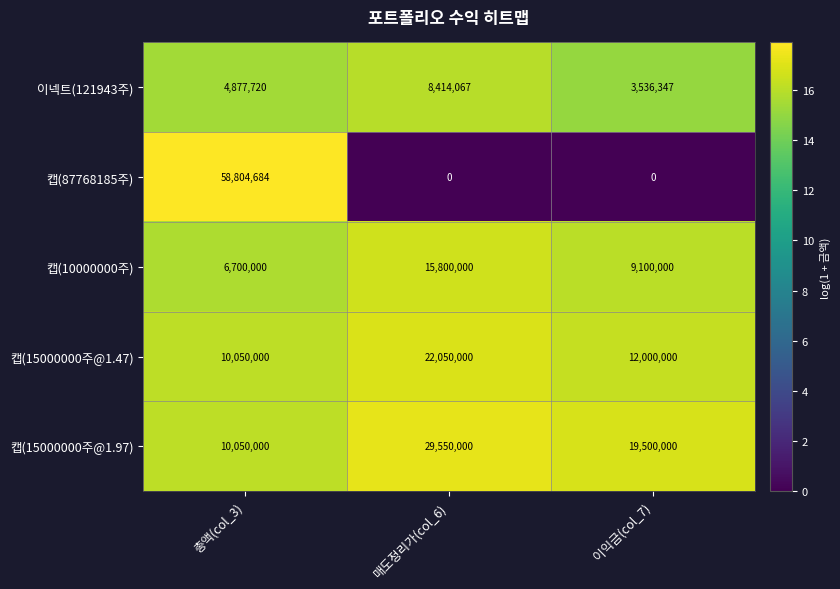

The 캡(87768185주) series shows 58804684 at 총액(col_3). True or false?

True